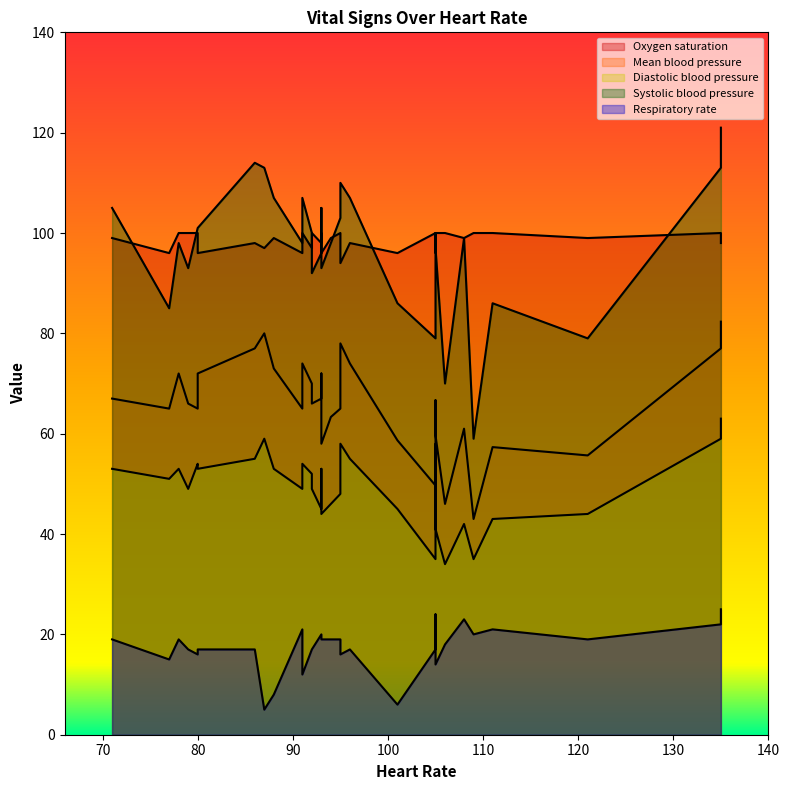

What is the highest value of the Respiratory rate series?

25.0